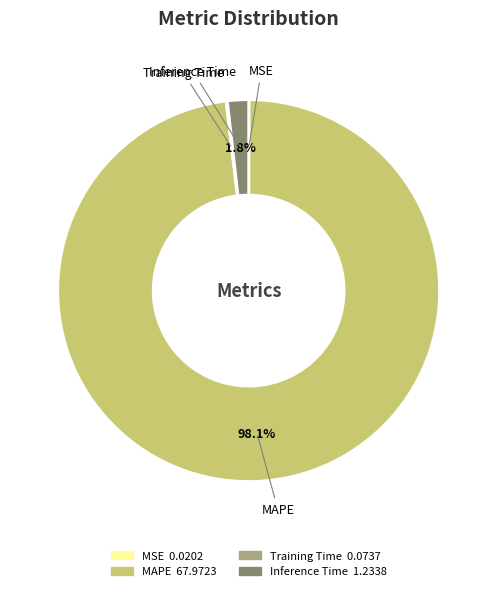

Which slice is the largest?

MAPE